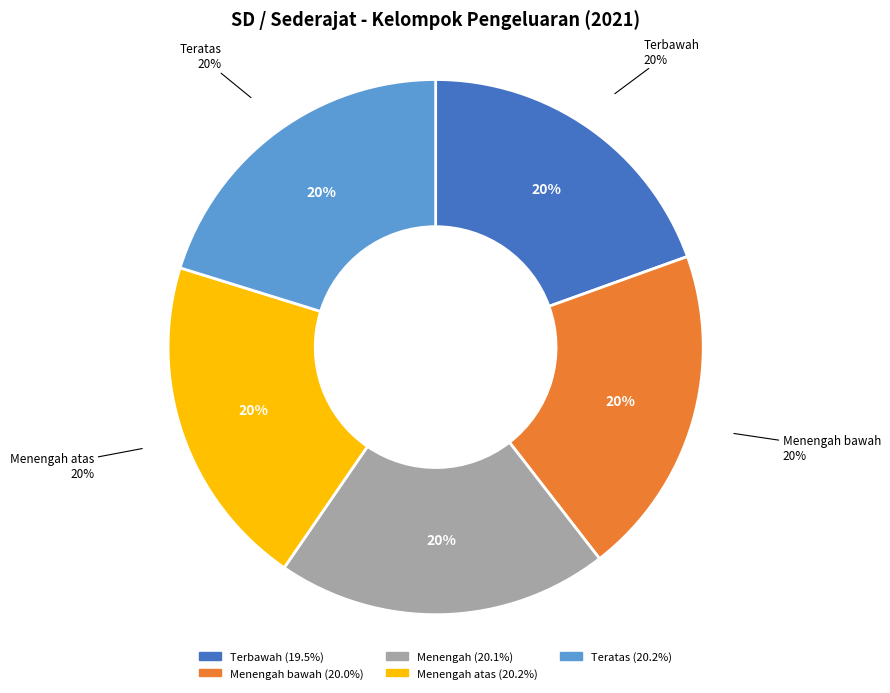

Between Teratas and Terbawah, which is larger?

Teratas